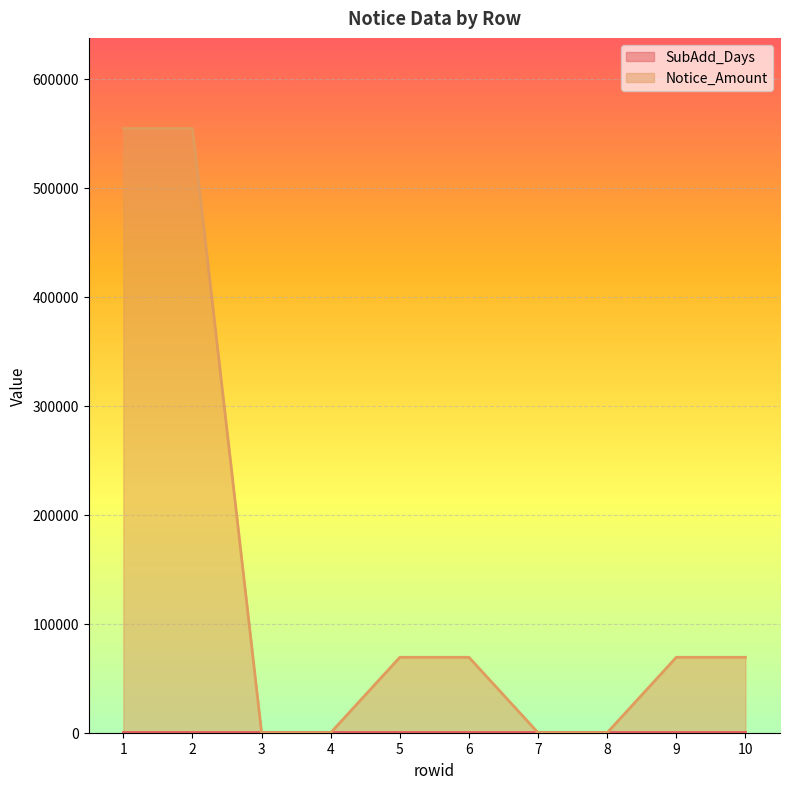

What is the difference between the second highest and minimum values?

554520.6